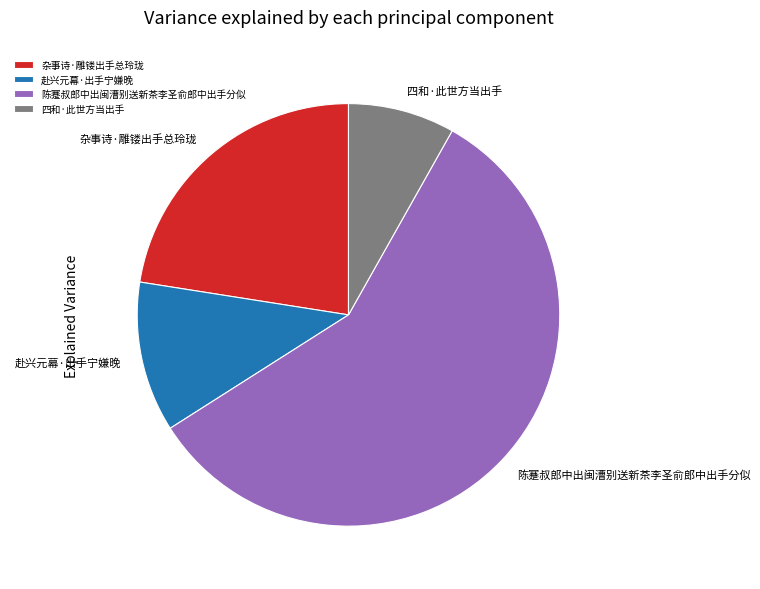

What is the largest slice in the pie chart?

陈蹇叔郎中出闽漕别送新茶李圣俞郎中出手分似